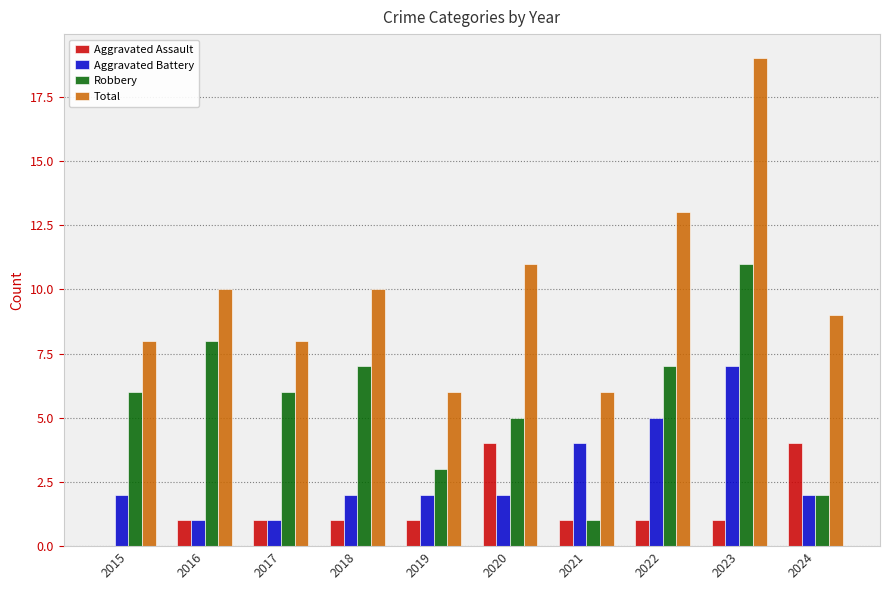

What is the total value across all series at 2020?

22